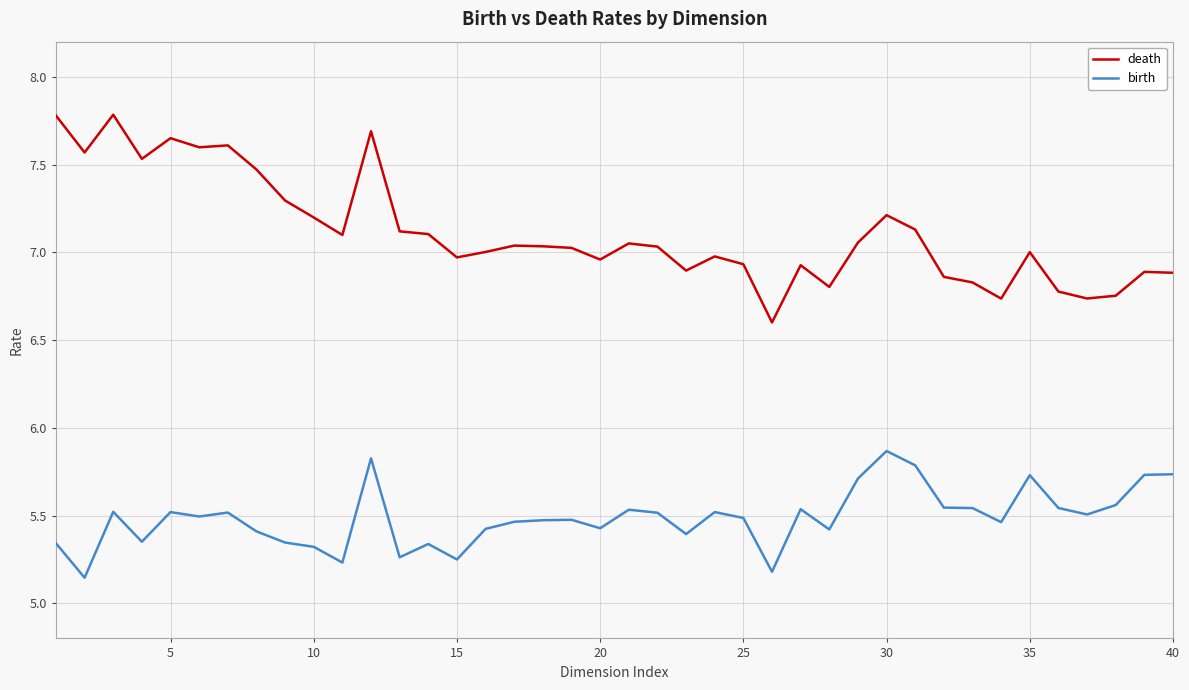

What is the difference between the maximum and minimum values in the birth series?

0.7